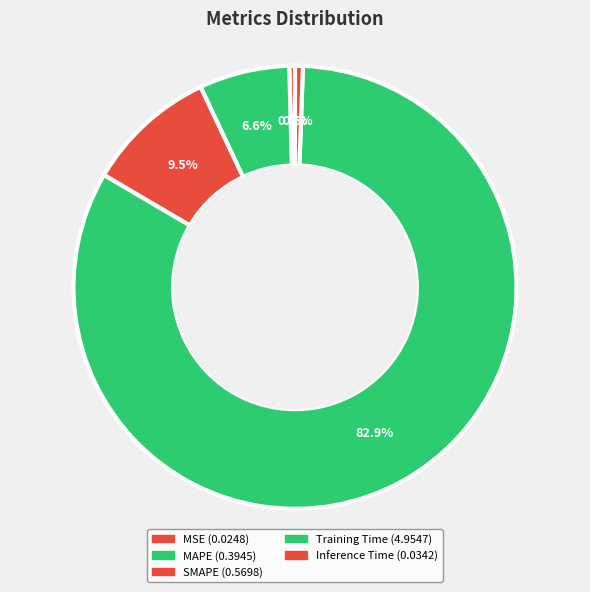

What is the change in value from MSE to Training Time?

+4.9